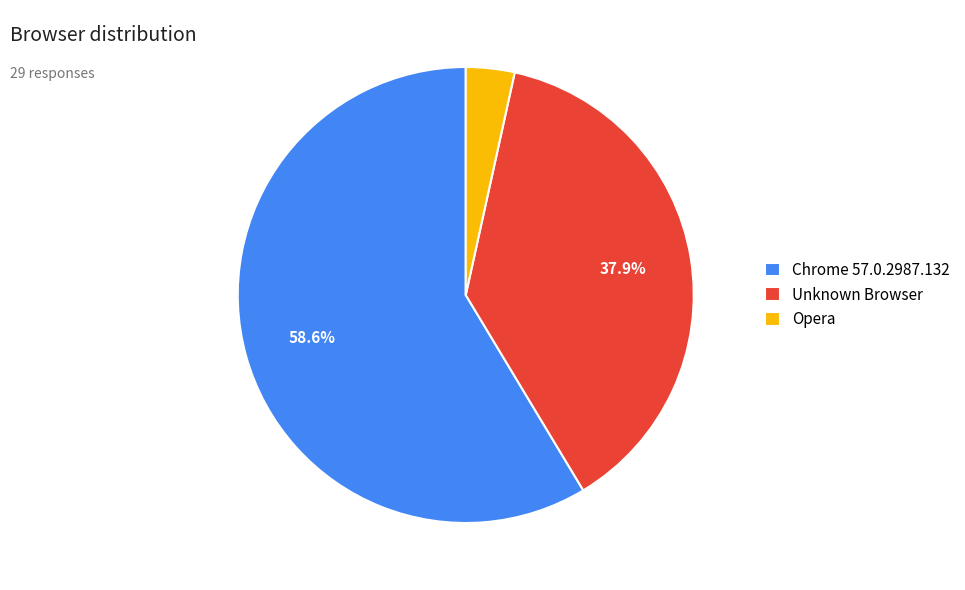

Rank the categories by value from lowest to highest.

Opera, Unknown Browser, Chrome 57.0.2987.132